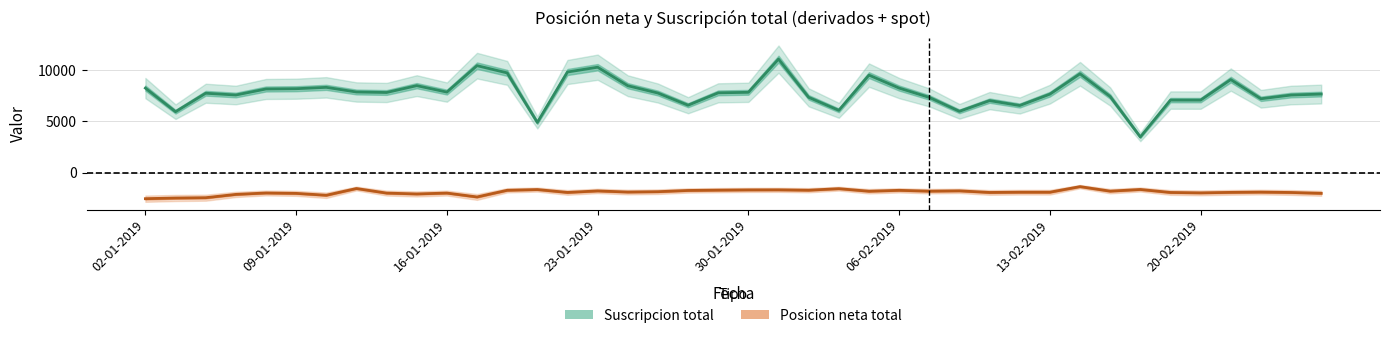

The value of Posicion neta total at 22 is -2736. True or false?

False